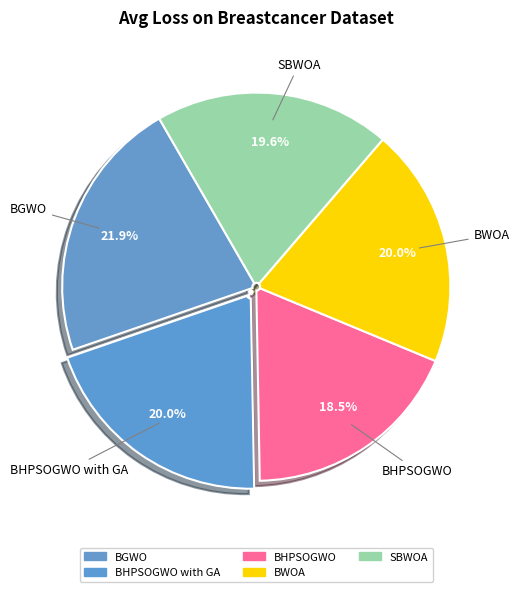

What is the smallest slice in the pie chart?

BHPSOGWO